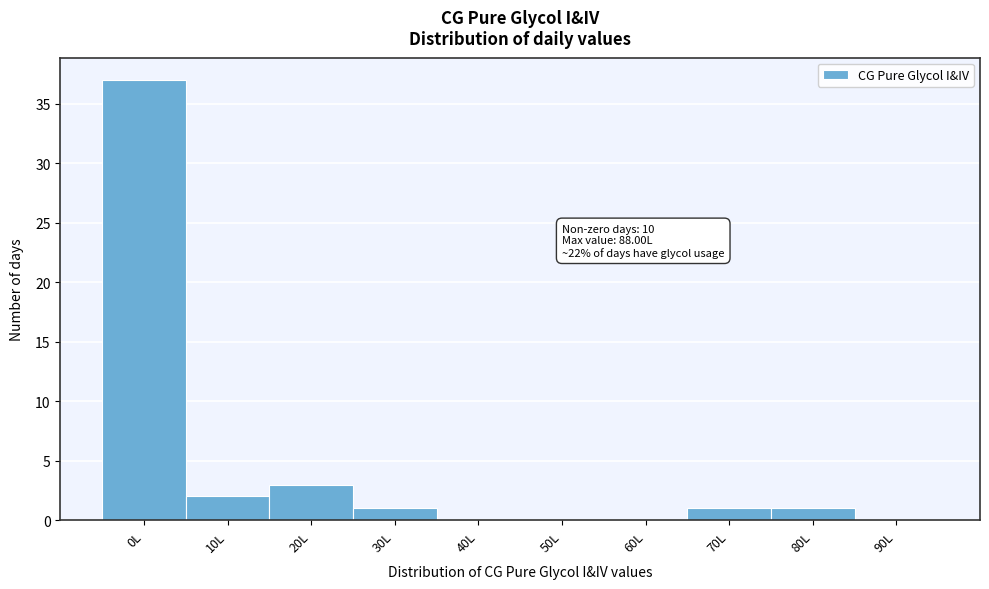

Reading left to right, what are all the values shown in this chart?

0L=37	10L=2	20L=3	30L=1	40L=0	50L=0	60L=0	70L=1	80L=1	90L=0